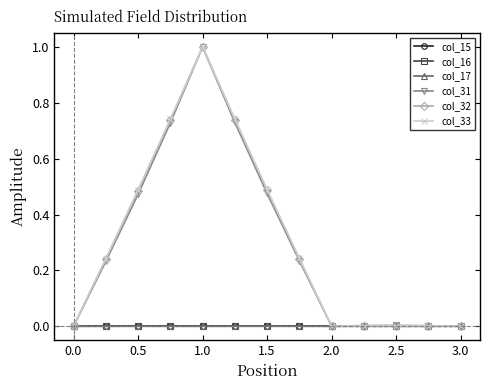

What is the maximum value for col_31?

1.0